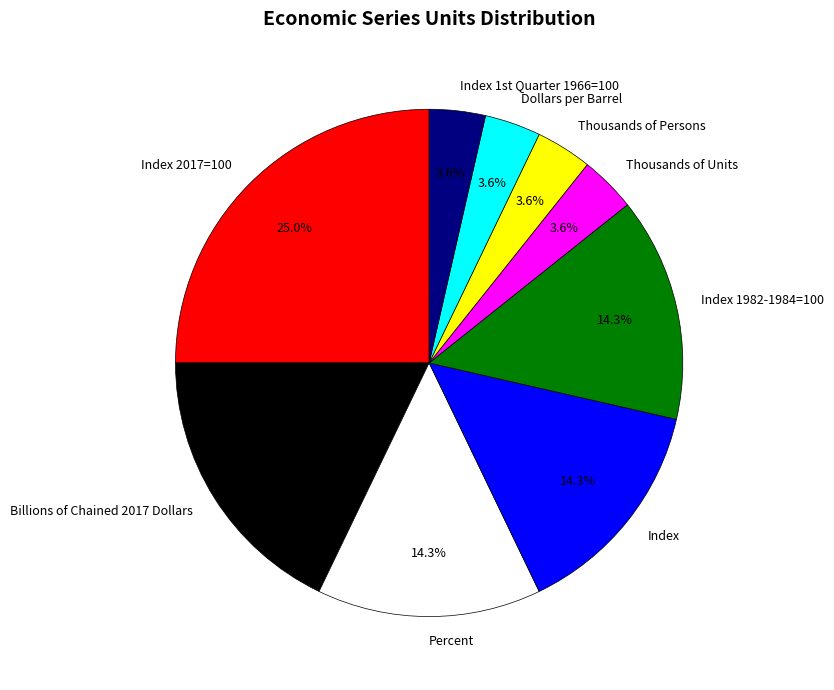

What is the ratio of the value at Index to the value at Thousands of Persons?

4.0